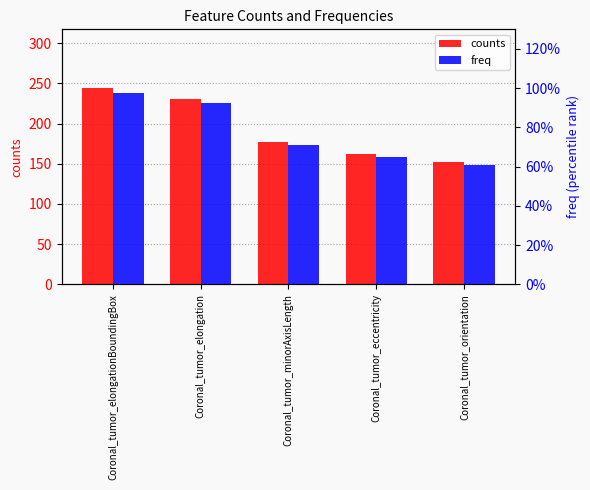

What value does the counts series have at Coronal_tumor_orientation?

152.0